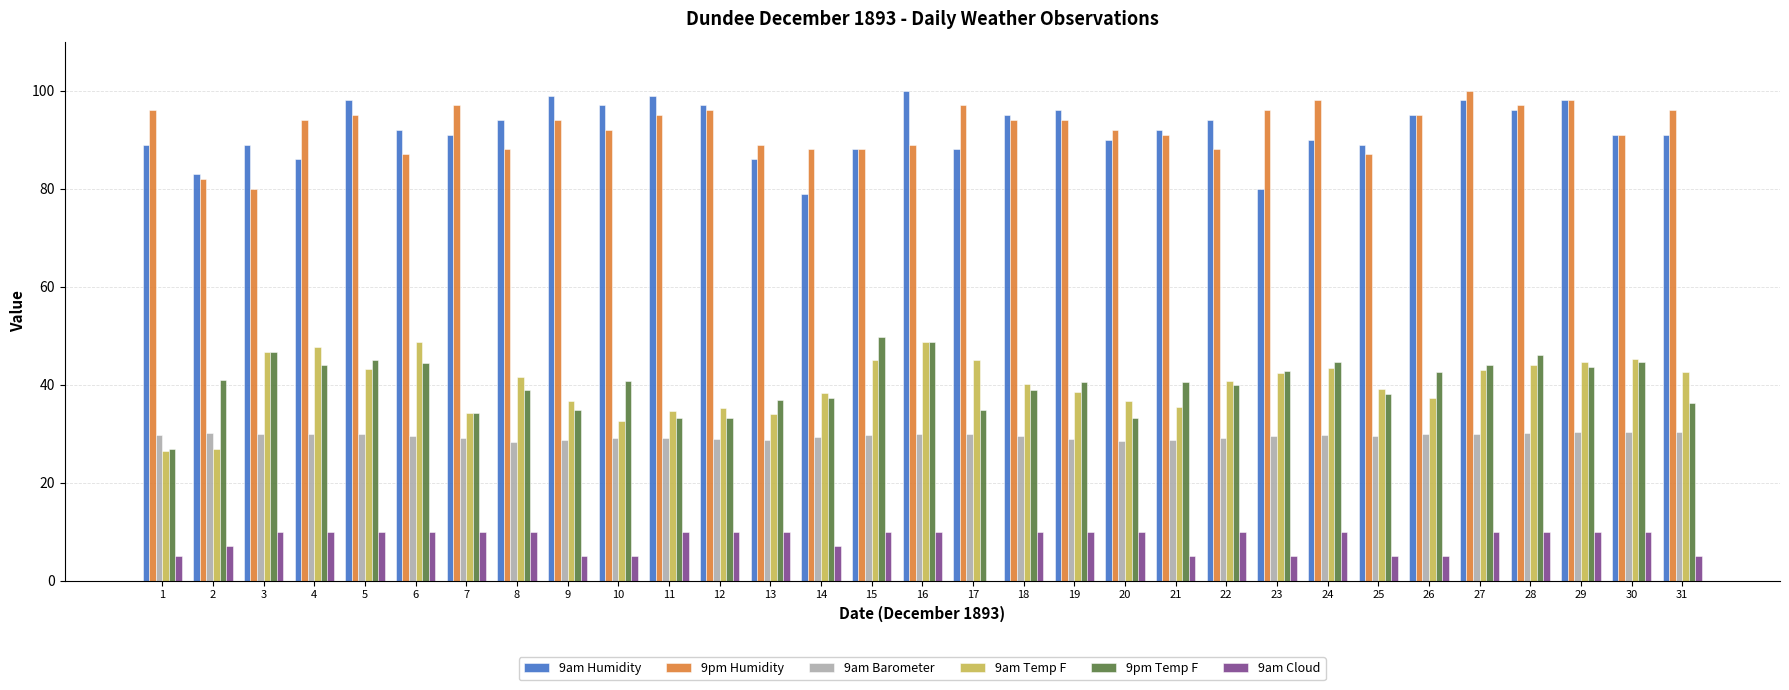

What is the sum of the 9pm Temp F values at 12 and 7?

67.5